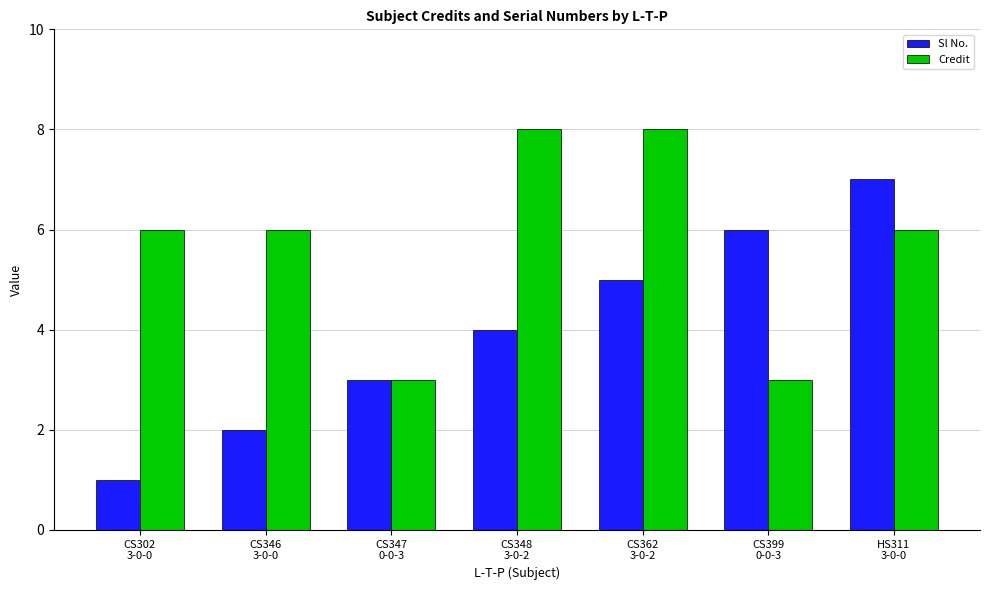

What is the difference between the maximum and second lowest values in the Credit series?

5